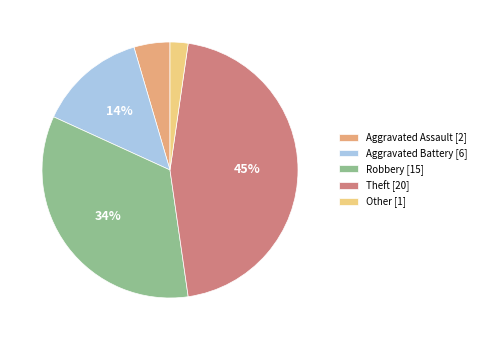

To the nearest percent, what is the difference between the Robbery and Theft slice percentages?

11%